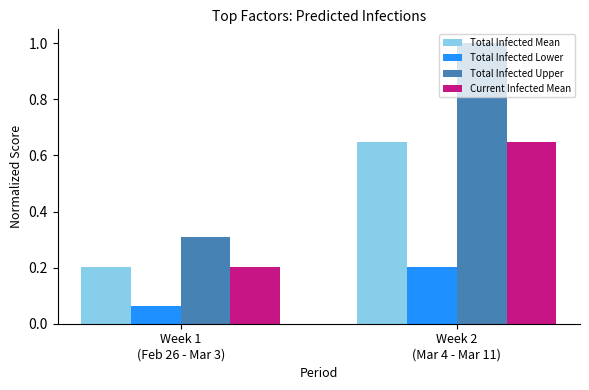

What is the sum of all Total Infected Upper values?

1.3